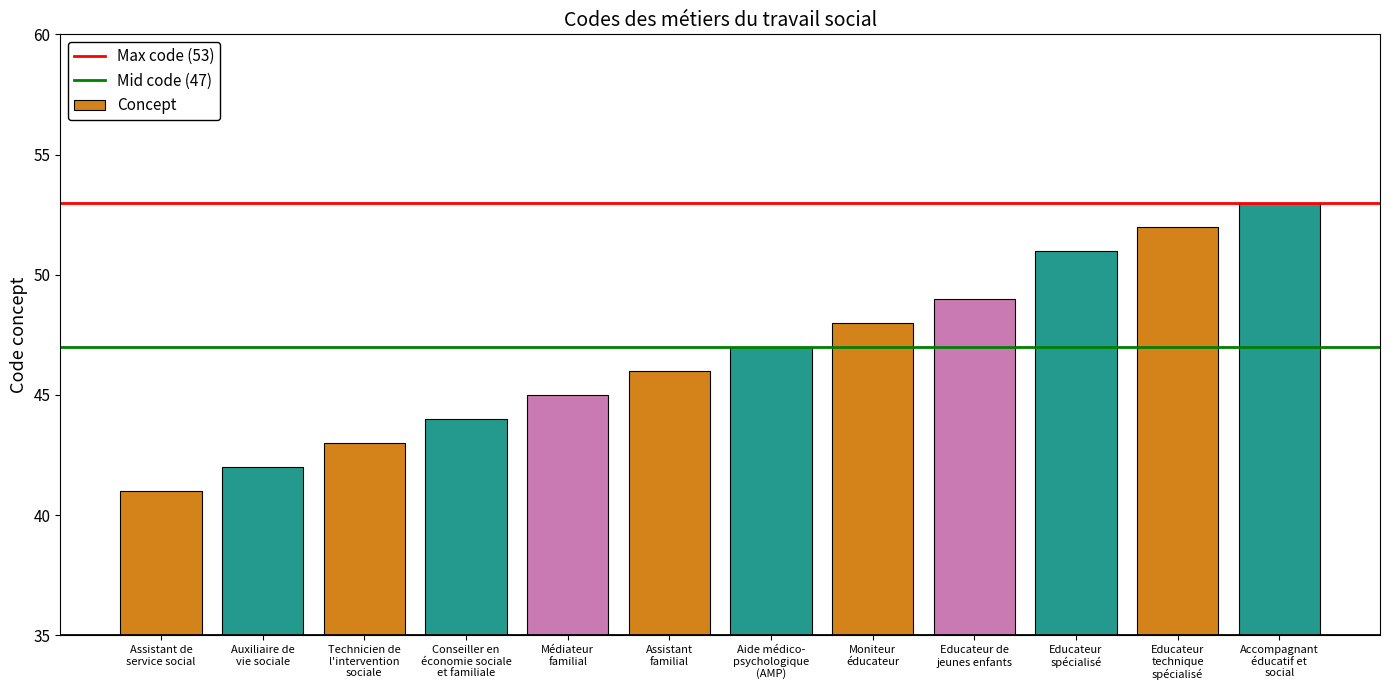

What is the change in value from Educateur
technique
spécialisé to Accompagnant
éducatif et
social?

+1